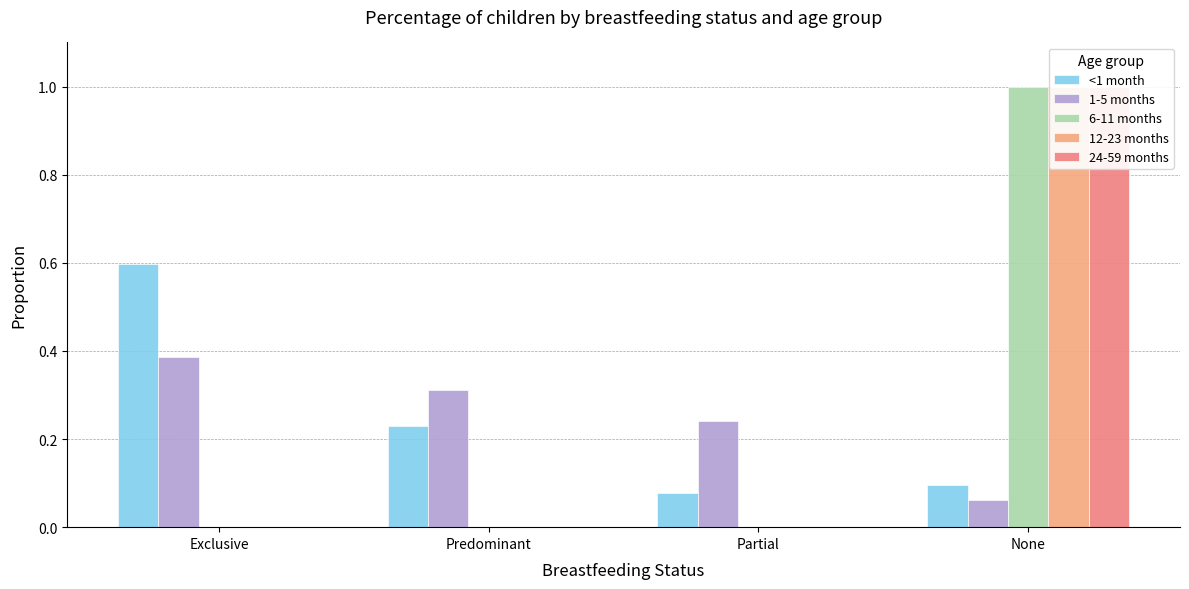

The value of 24-59 months at None is 1.3. True or false?

False